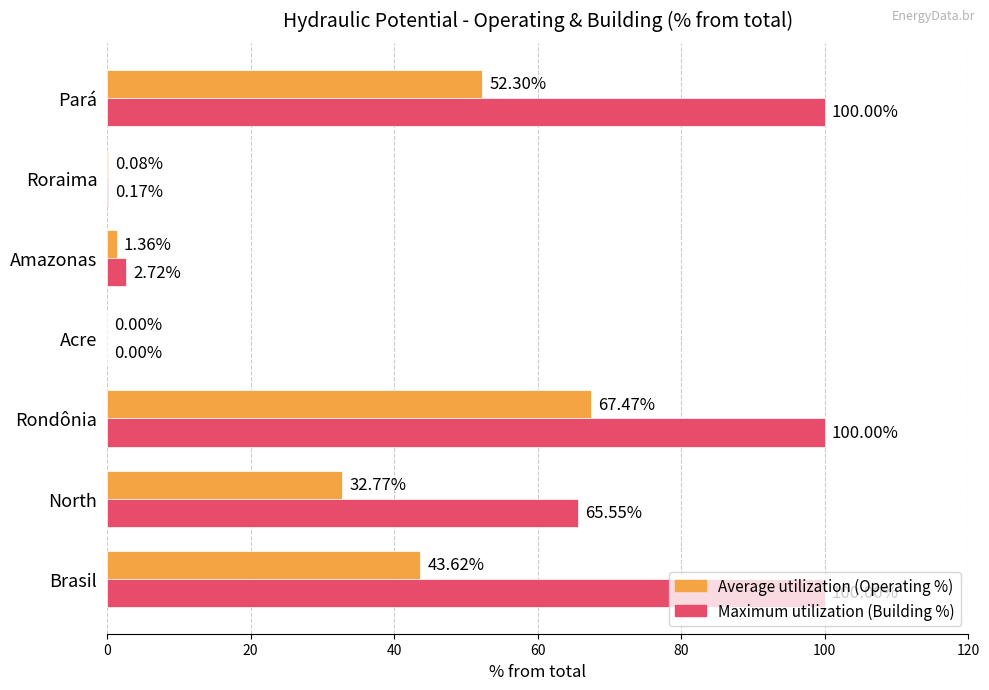

Which series changed the most between Brasil and Pará?

Average utilization (Operating %)